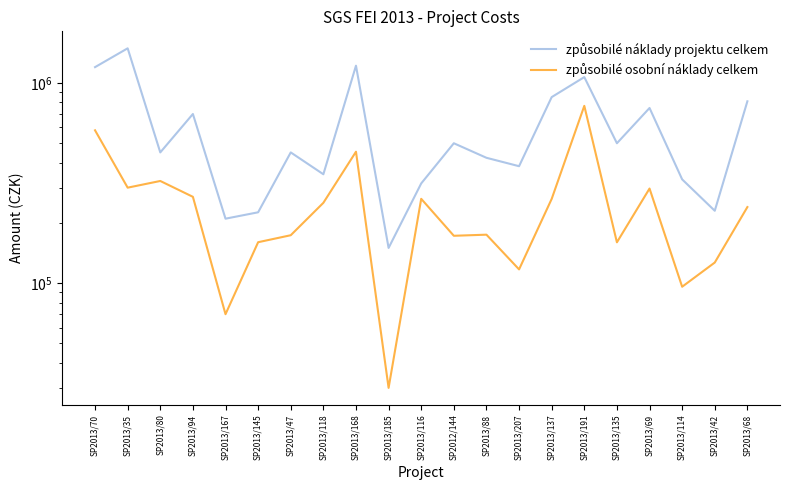

At which label does způsobilé náklady projektu celkem reach its minimum?

SP2013/185